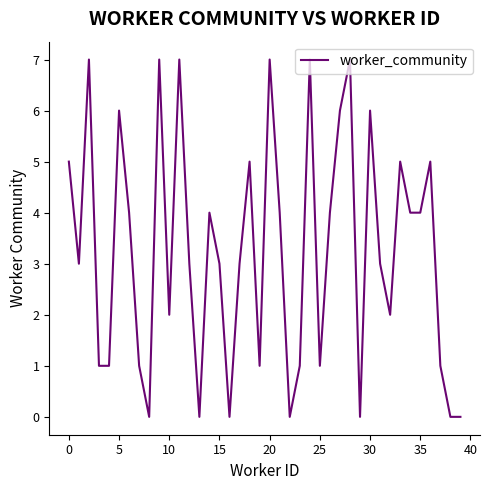

What is the difference between the maximum and minimum values?

7